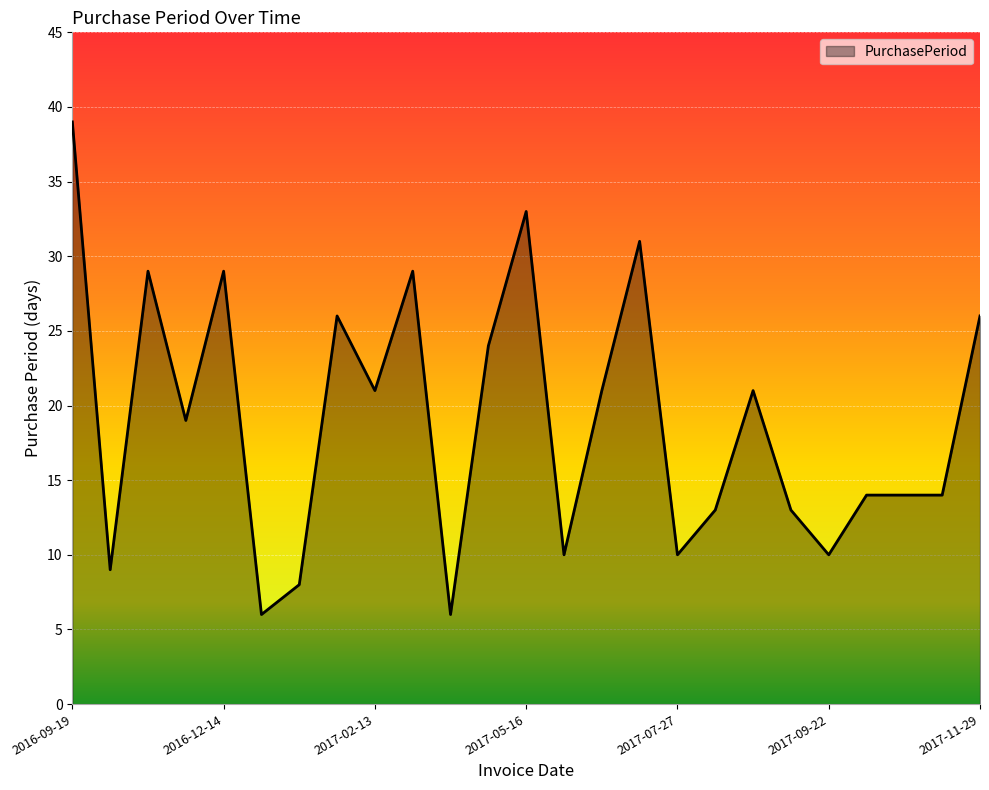

Count the number of data series in this chart.

1